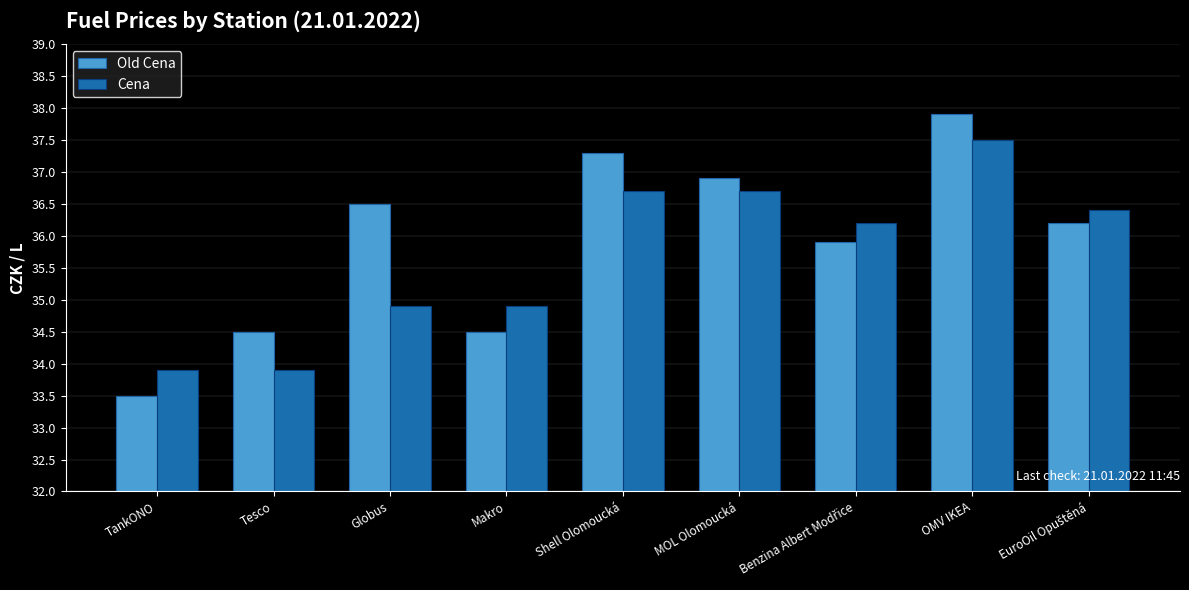

At OMV IKEA, list the series in order from largest to smallest.

Old Cena, Cena